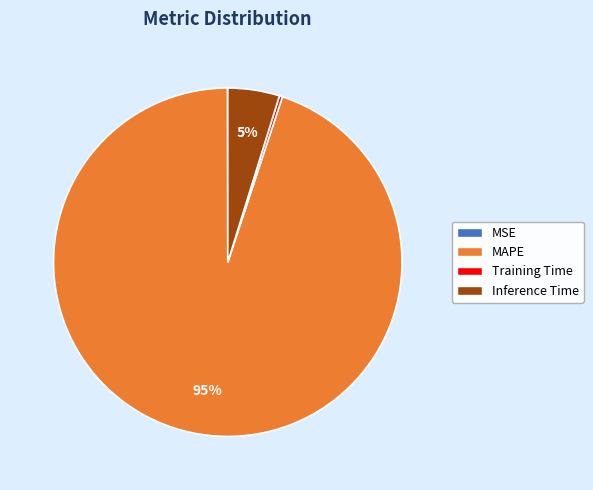

What percentage is the MAPE slice, to the nearest percent?

95%